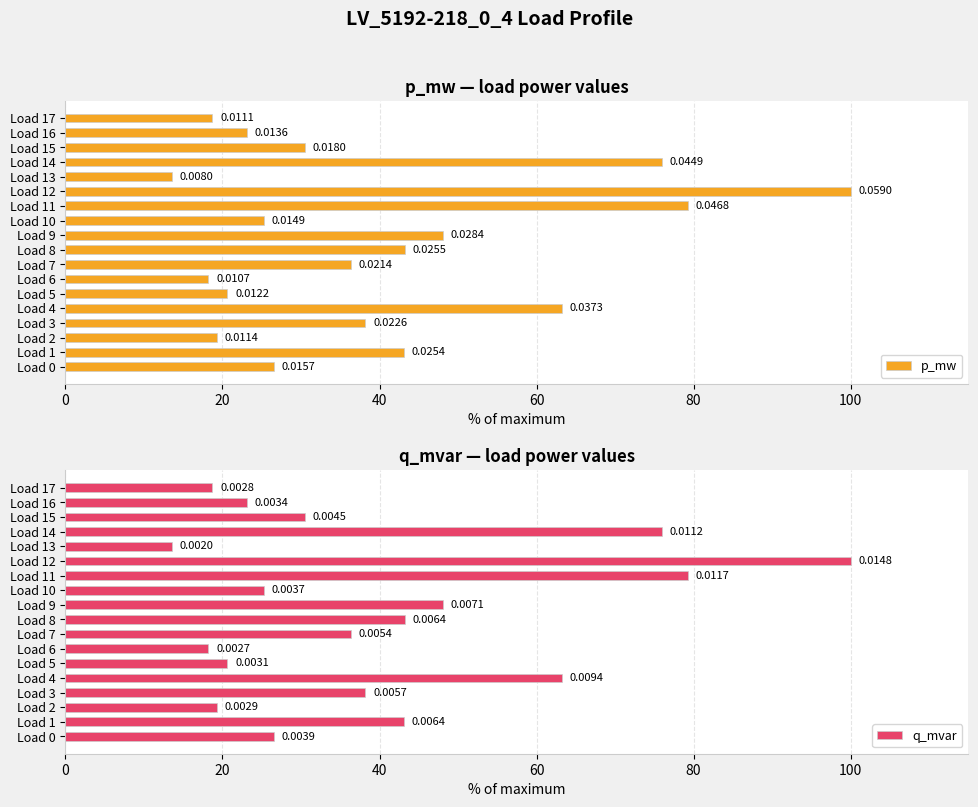

What is the average value of the p_mw series?

40.2